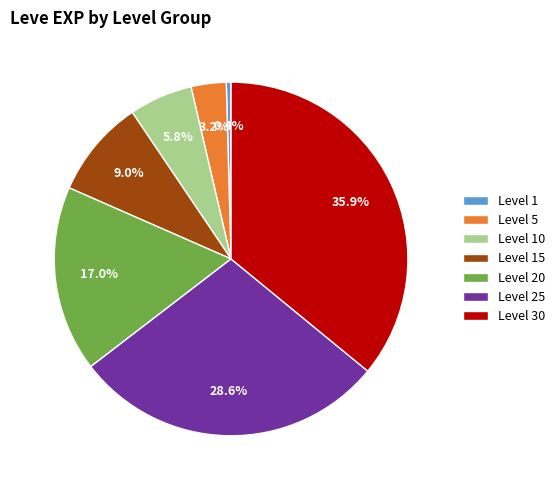

To the nearest percent, what is the difference between the Level 5 and Level 10 slice percentages?

3%